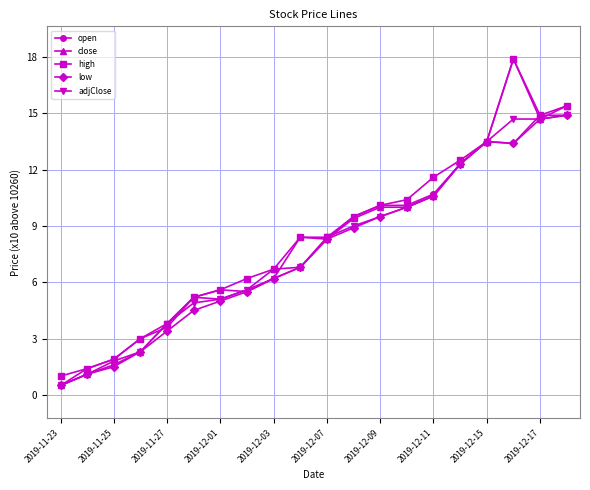

What is the minimum value for adjClose?

0.5